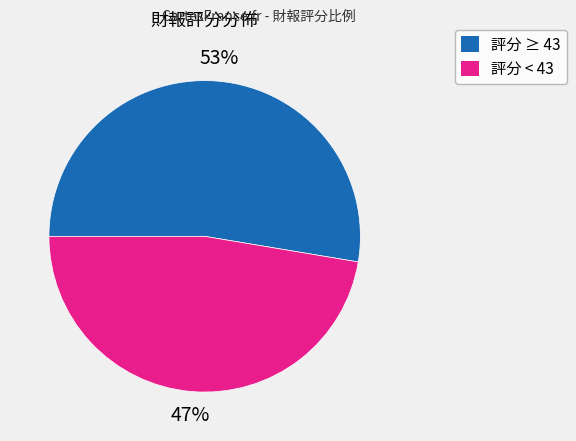

Is there a majority slice in this chart?

Yes